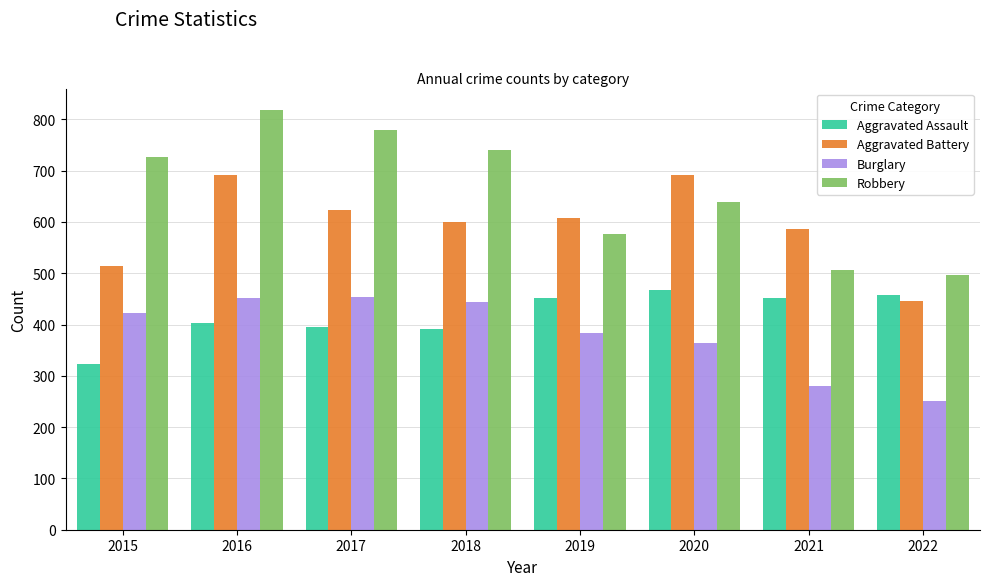

Which category has the highest value across all series?

2016